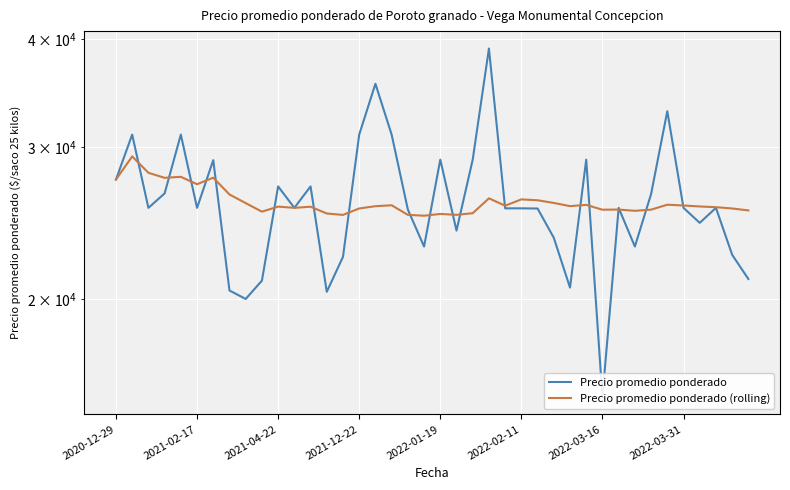

What is the difference between the maximum and minimum values in the Precio promedio ponderado (rolling) series?

4279